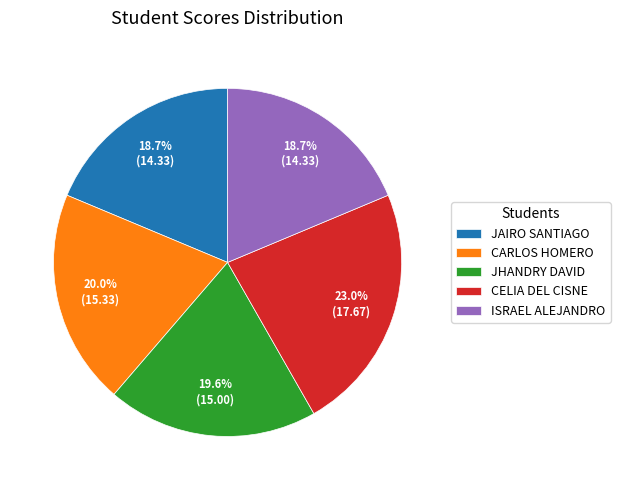

Do CELIA DEL CISNE and JAIRO SANTIAGO together represent more than half of the pie?

No